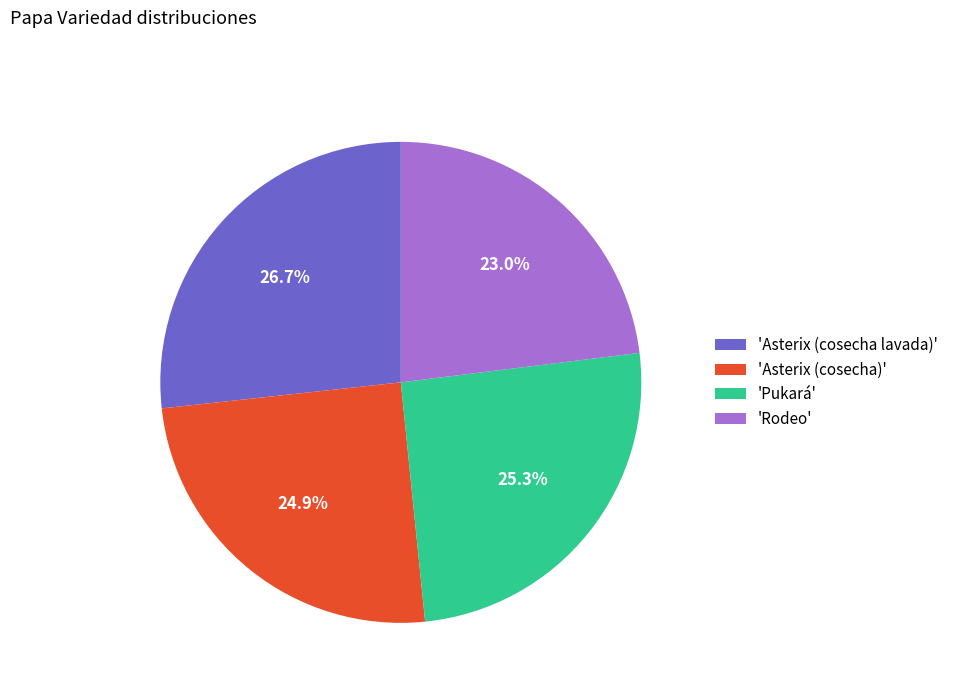

What is the smallest slice in the pie chart?

'Rodeo'